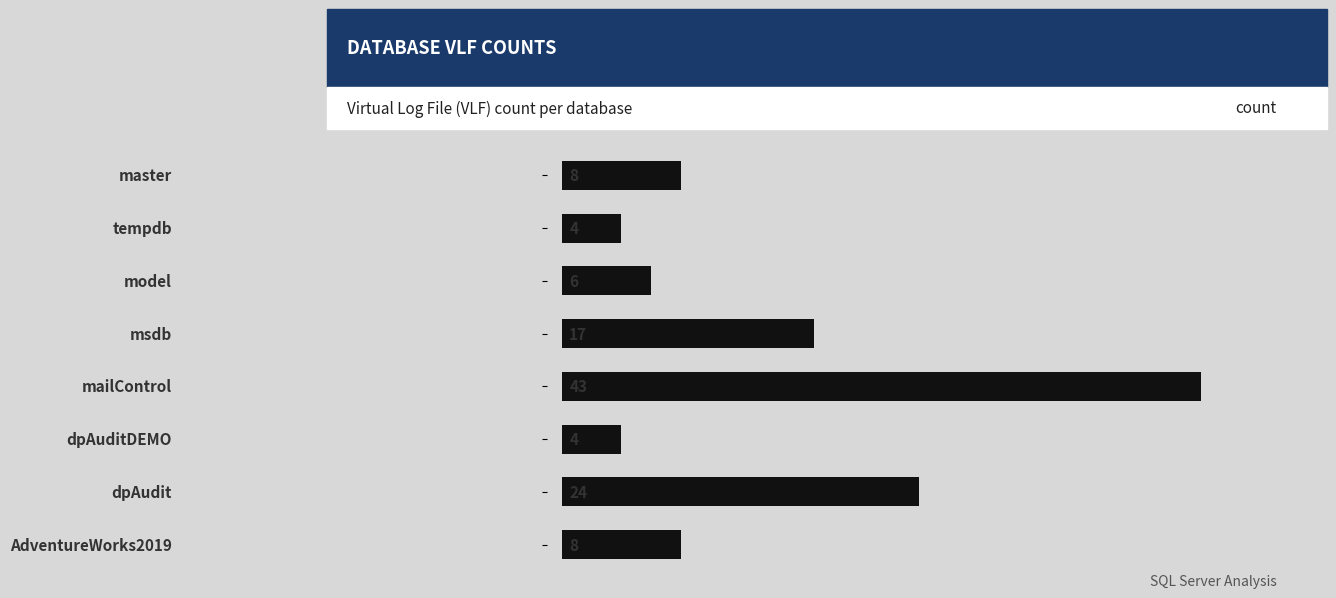

What is the difference between the second highest and second lowest values?

20